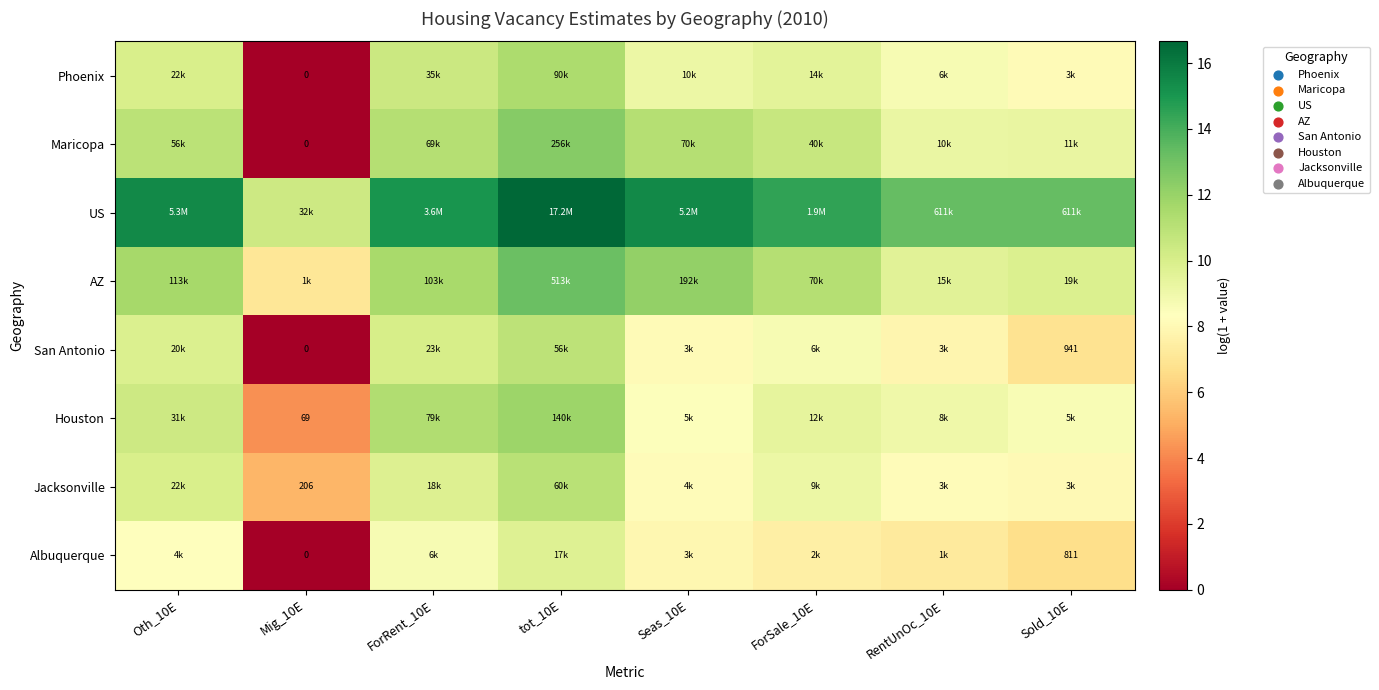

Rank the categories by San Antonio value from lowest to highest.

Mig_10E, Sold_10E, RentUnOc_10E, Seas_10E, ForSale_10E, Oth_10E, ForRent_10E, tot_10E